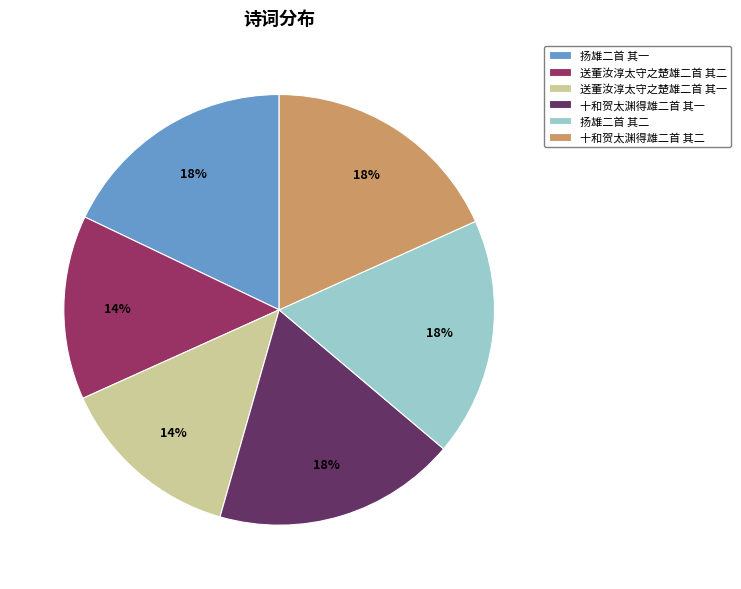

Is it true that 十和贺太渊得雄二首 其二 is 18% of the pie?

True